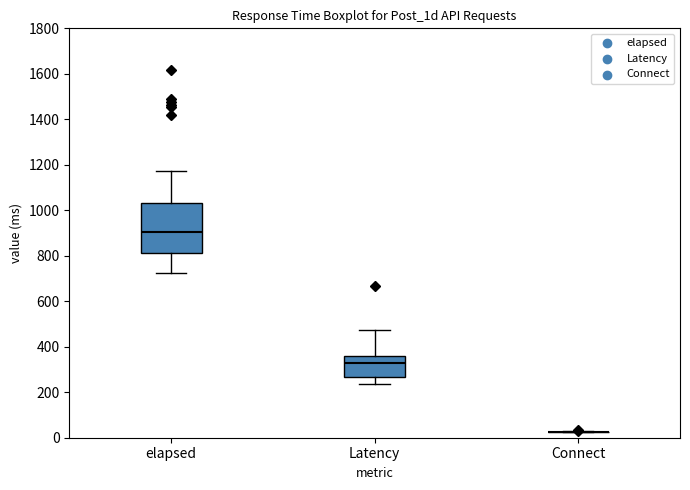

Reading left to right, read every box against the y-axis: the position of its median line, the range the box covers, and the ends of its whiskers. The values are not printed on the chart, so give them approximately, as read against the axis.

elapsed: median 900, box 820 to 1040, whiskers 720 to 1180
Latency: median 320, box 260 to 360, whiskers 240 to 480
Connect: box collapsed to a line at 20, whiskers 20 to 20